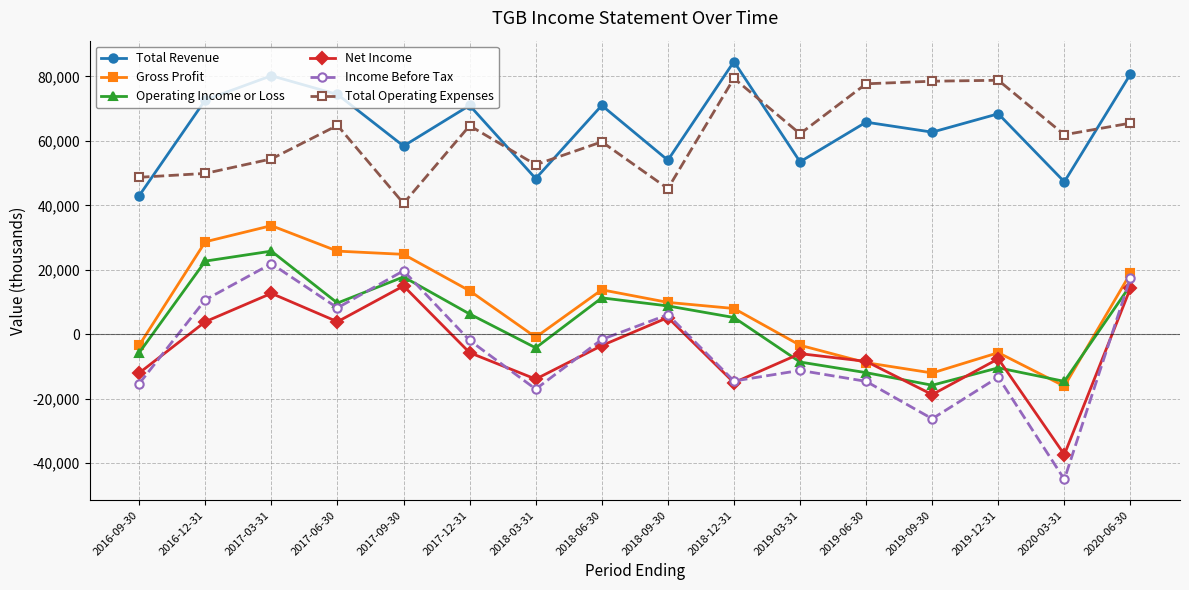

Which series has the widest spread of values?

Income Before Tax